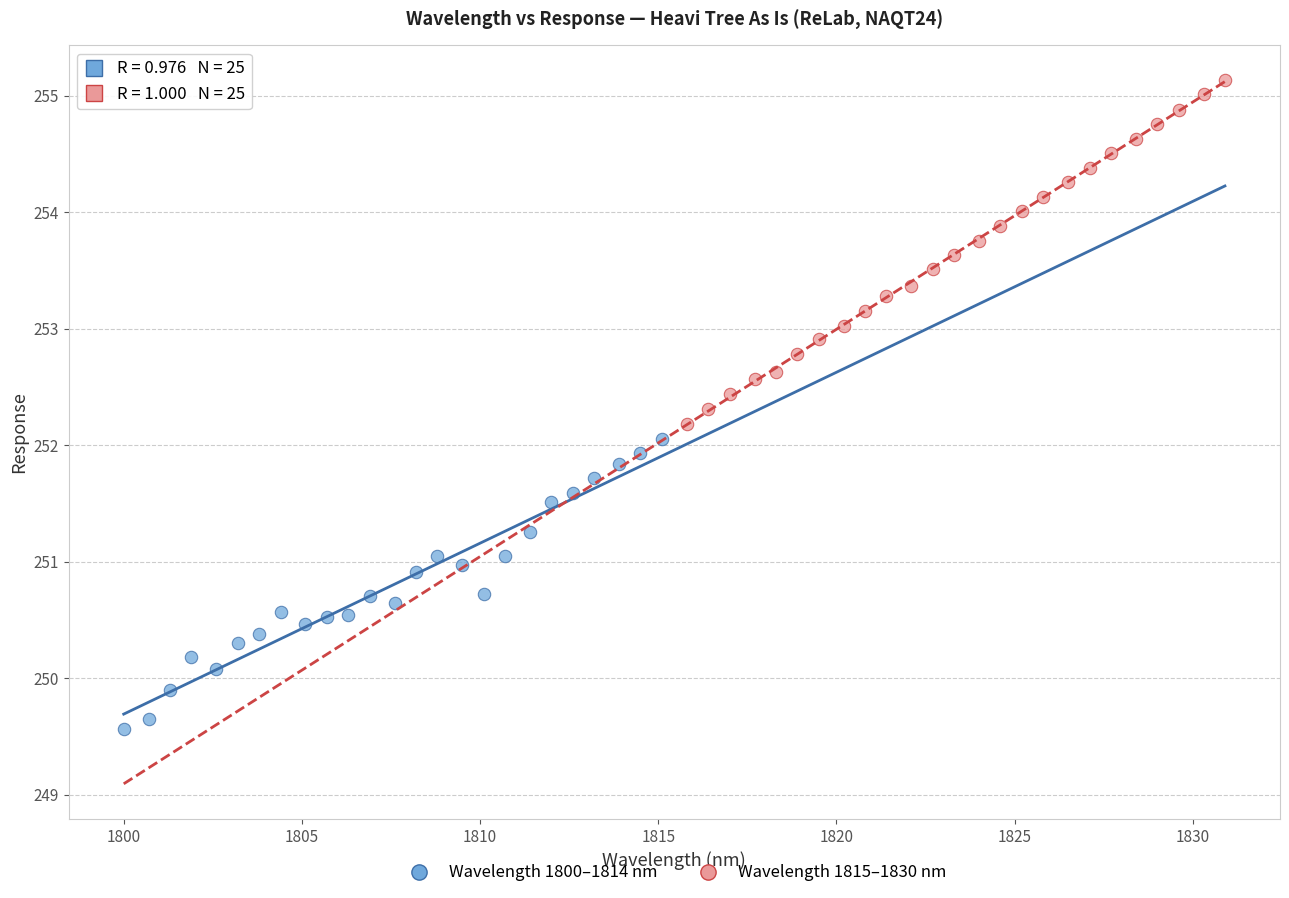

Which series has the widest spread of Y values?

Wavelength 1815–1830 nm